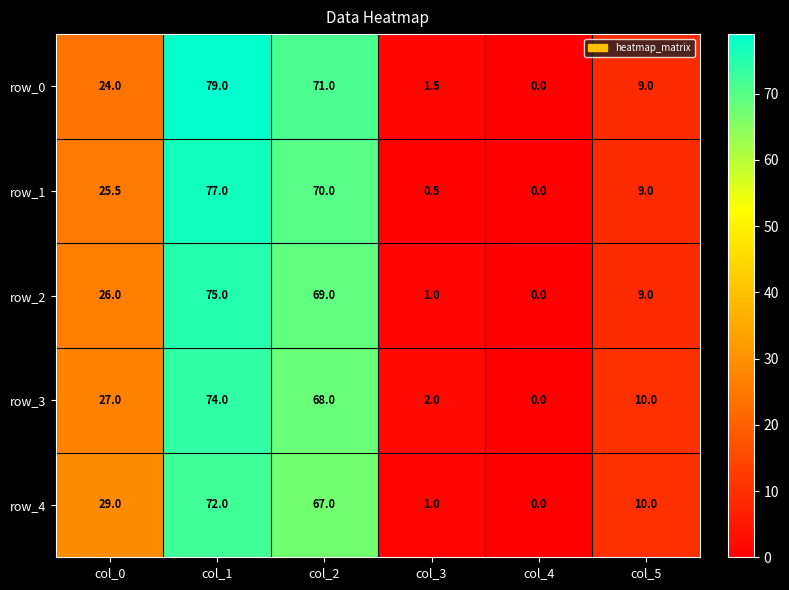

Where is row_2 nearest to the value 37?

col_0